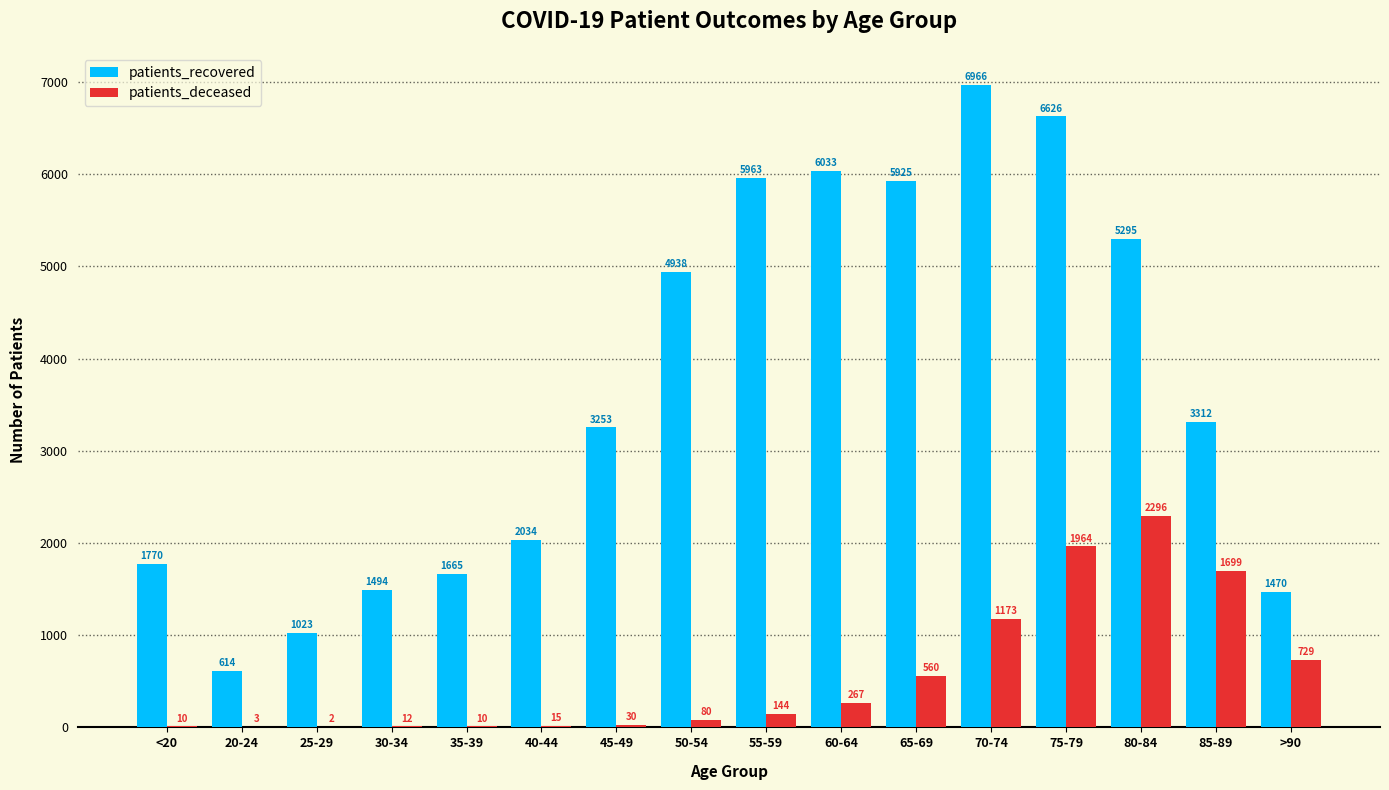

Are the bars grouped side by side (vs. stacked)?

Yes